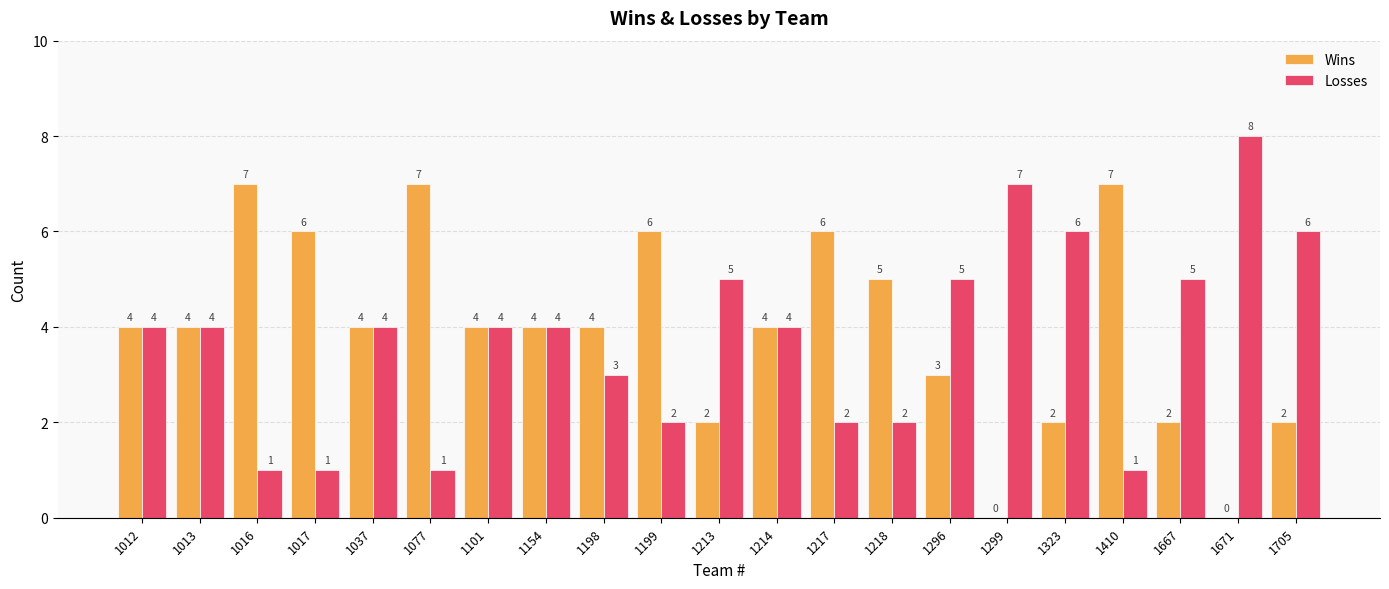

What is the average value of the Wins series?

4